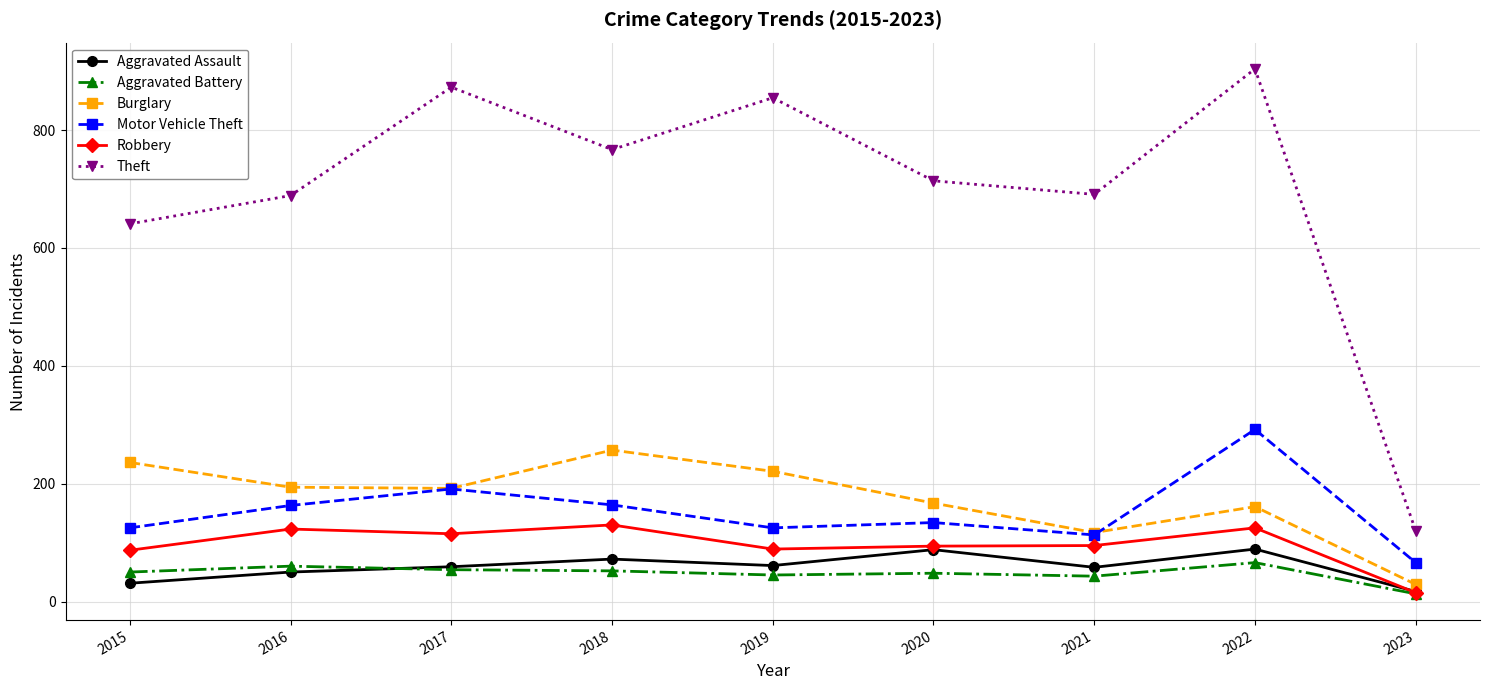

Which category has the highest value across all series?

2022